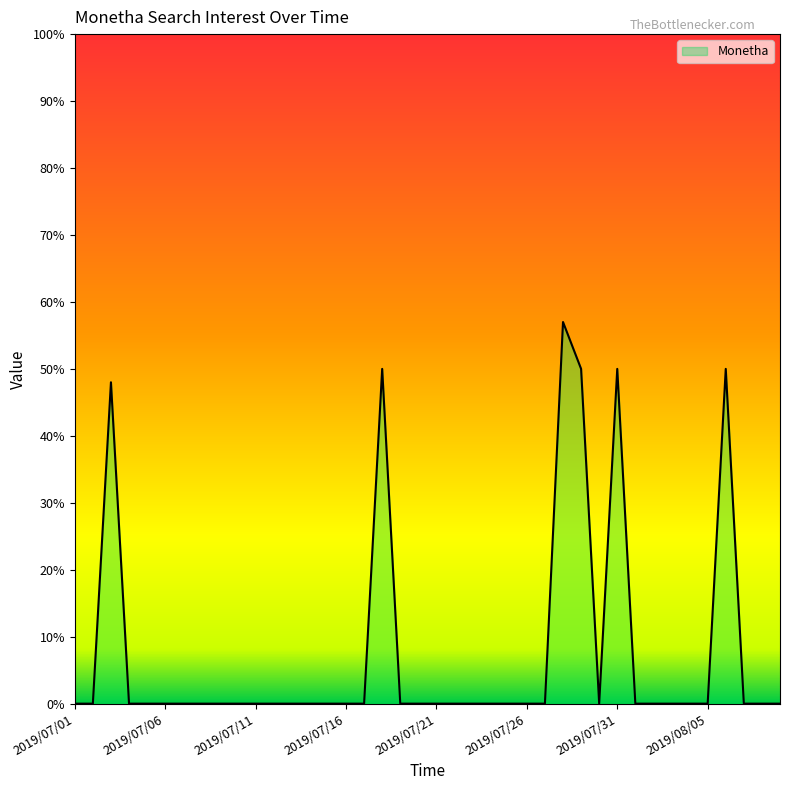

What is the difference between the maximum and minimum values?

57